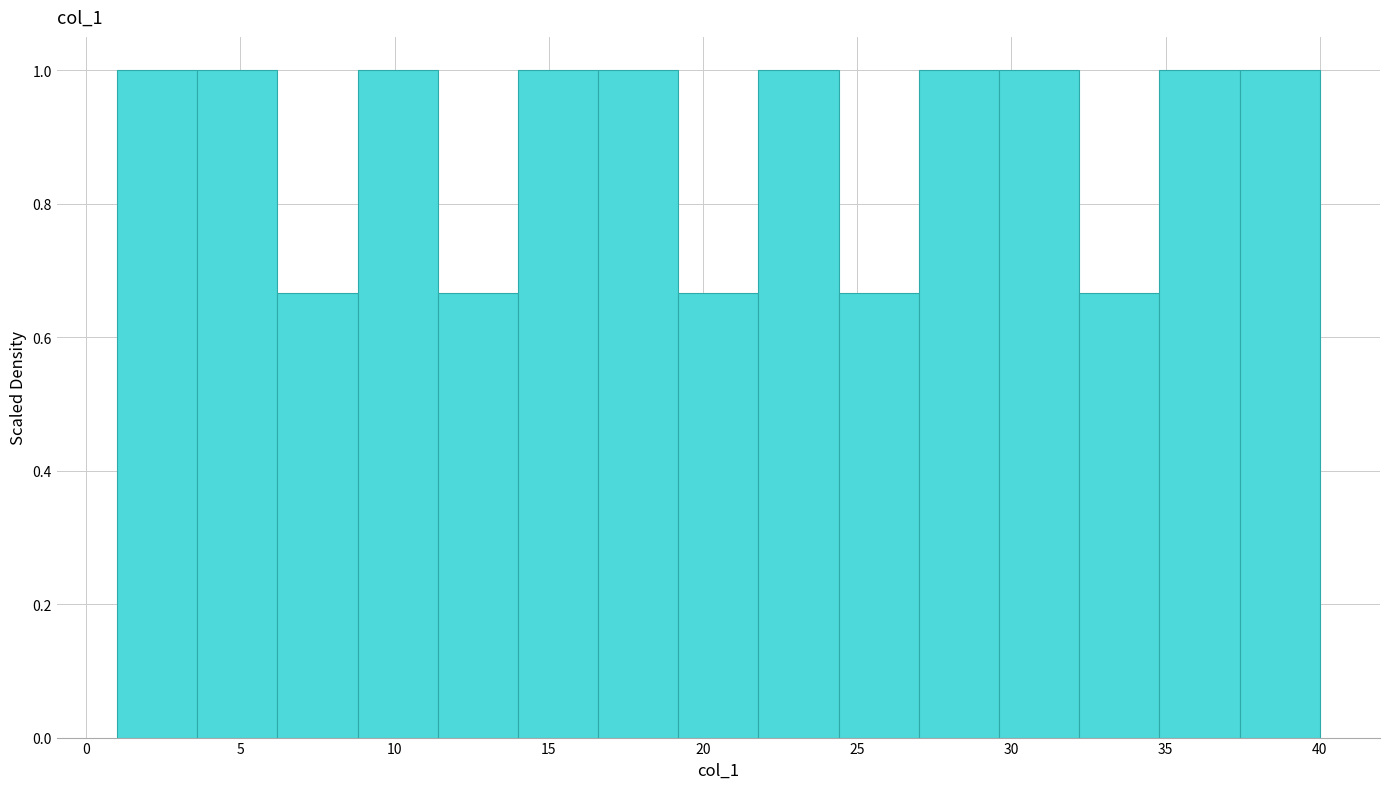

What is the height of the bar covering 11.4 to 14.0 on the x-axis? Neither the bar edges nor the heights are printed on the chart, so give them approximately, as read against the axes.

0.66